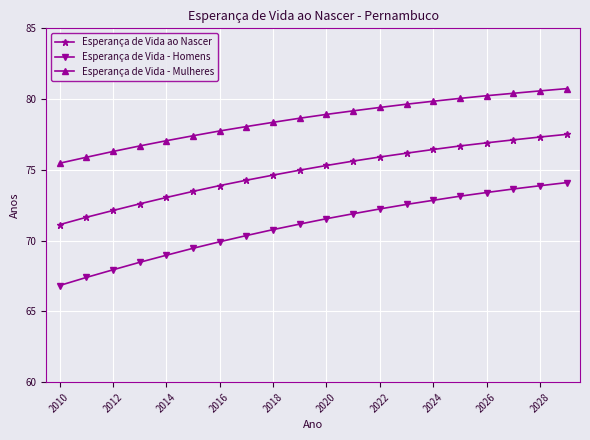

Which series has the largest total across all categories?

Esperança de Vida - Mulheres